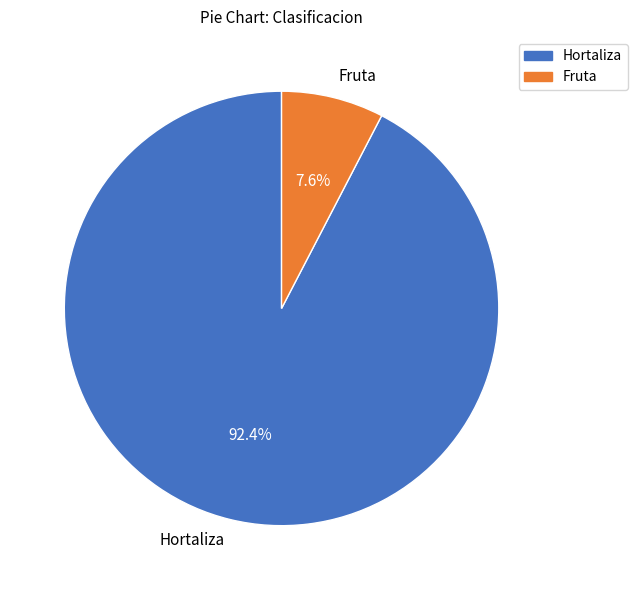

Combined, what portion of the pie is Fruta and Hortaliza?

100.0%